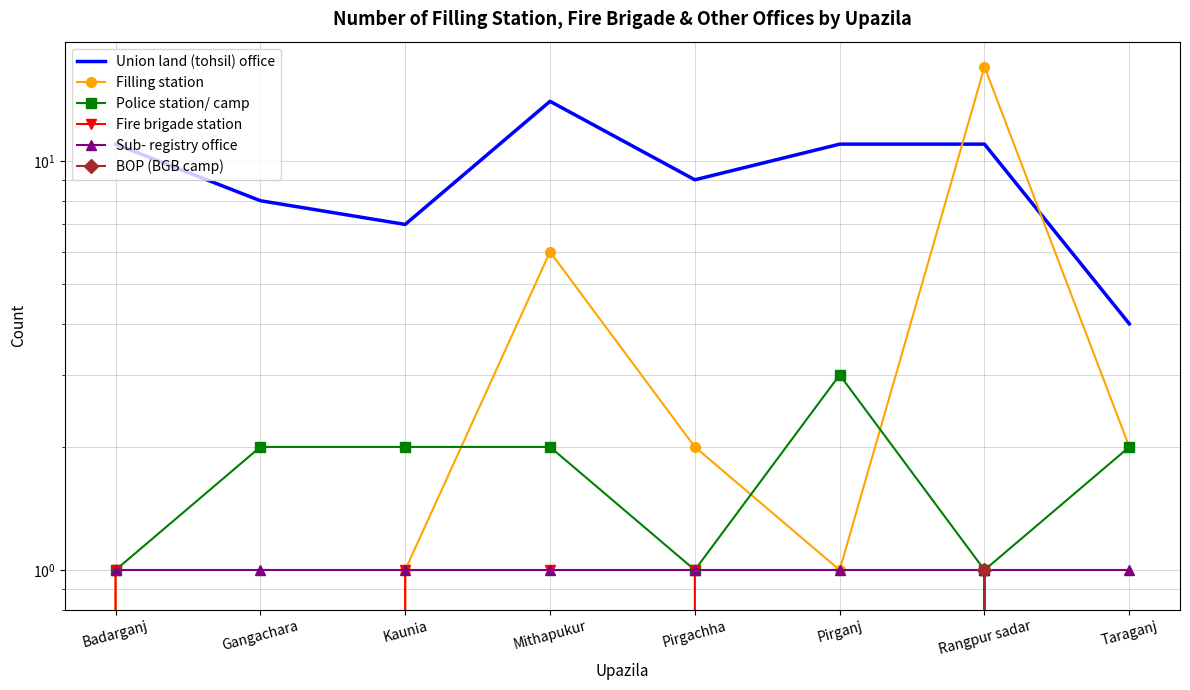

How many values in the Filling station series exceed 2?

2